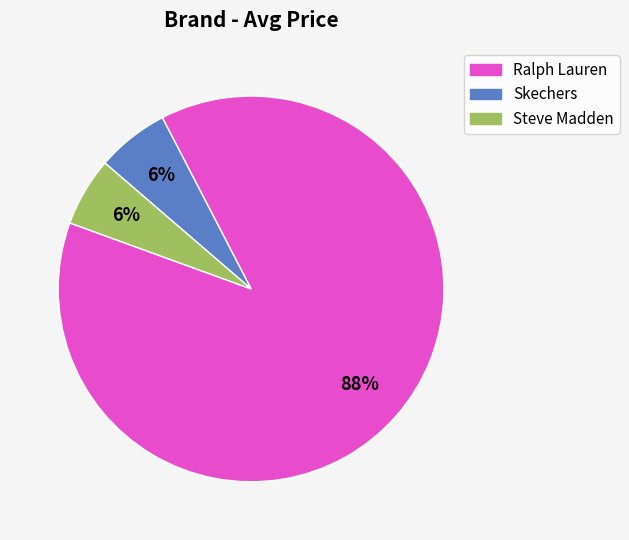

To the nearest percent, what is the difference between the largest and smallest slice percentages?

82%